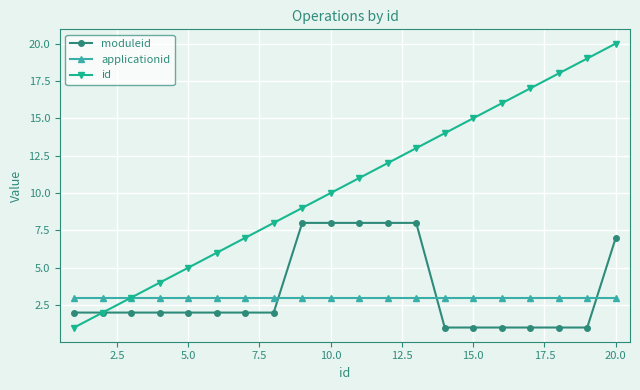

Which series has the largest total across all categories?

id